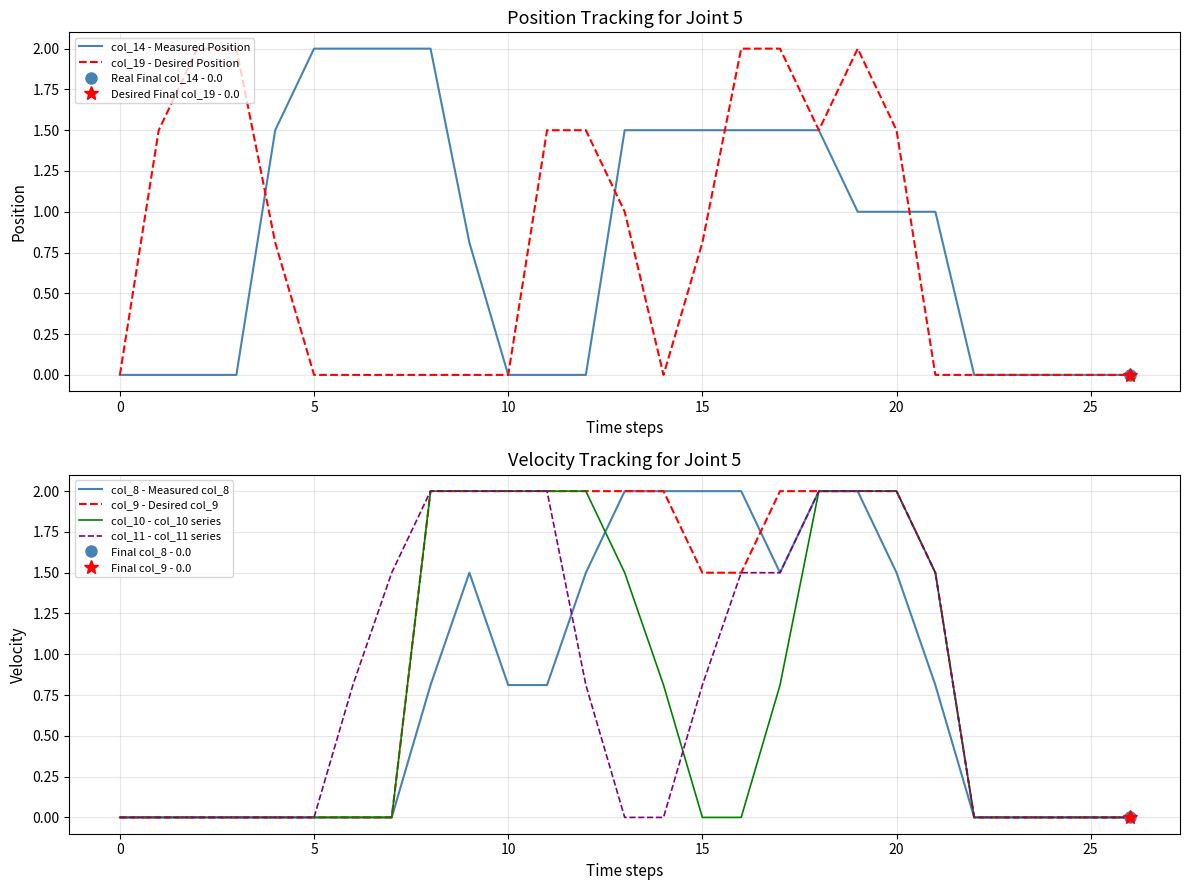

Where is col_10 - col_10 series nearest to the value 1?

14